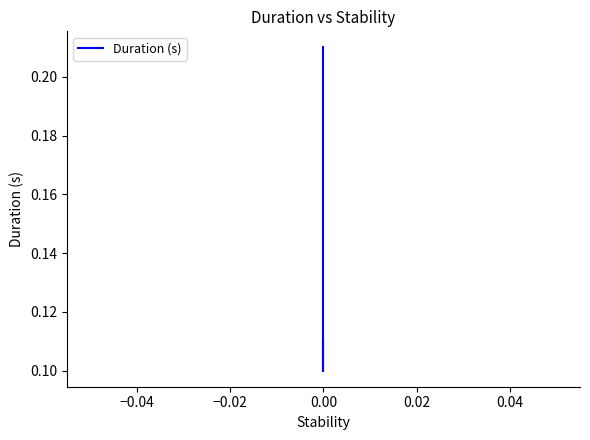

How many lines are shown in the chart?

1